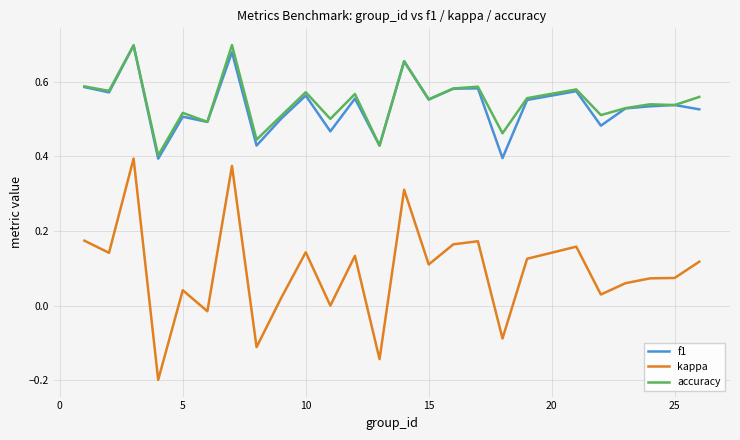

True or false: accuracy and kappa cross at least once.

False